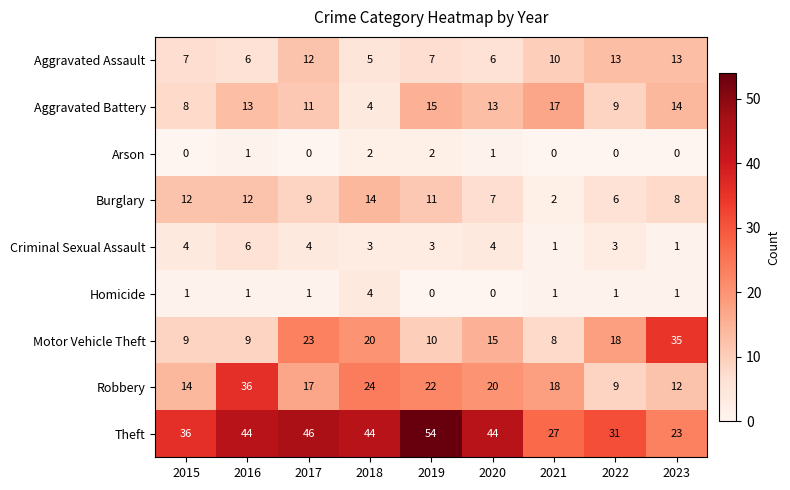

At how many categories does at least one series exceed 34?

7